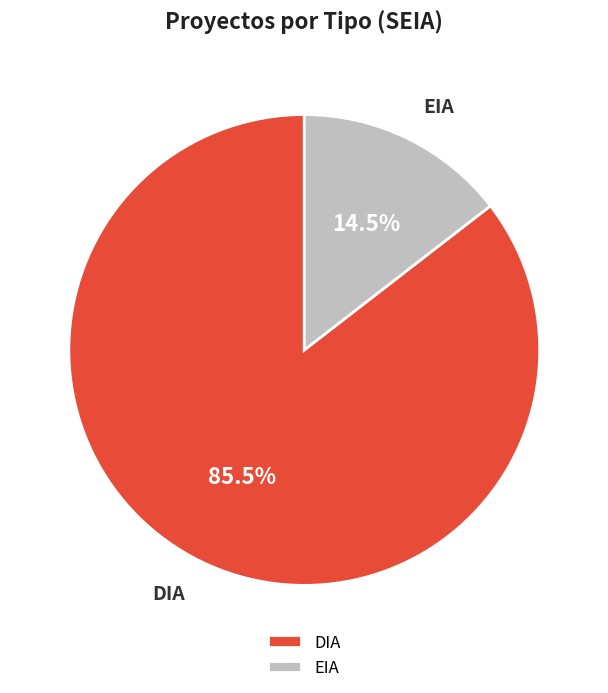

Combined, do DIA and EIA account for over 50%?

Yes